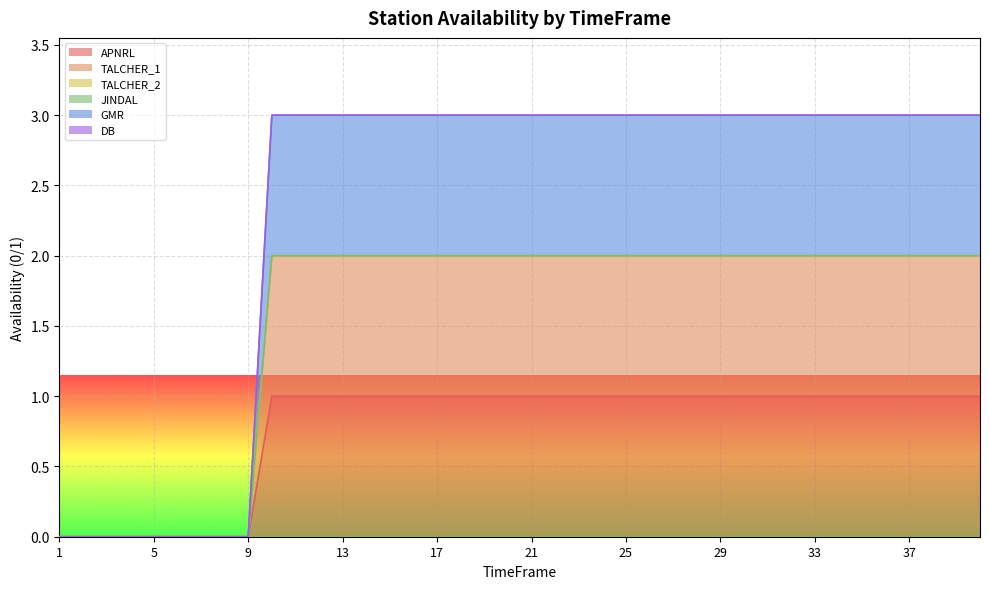

Count the number of categories in the chart.

40